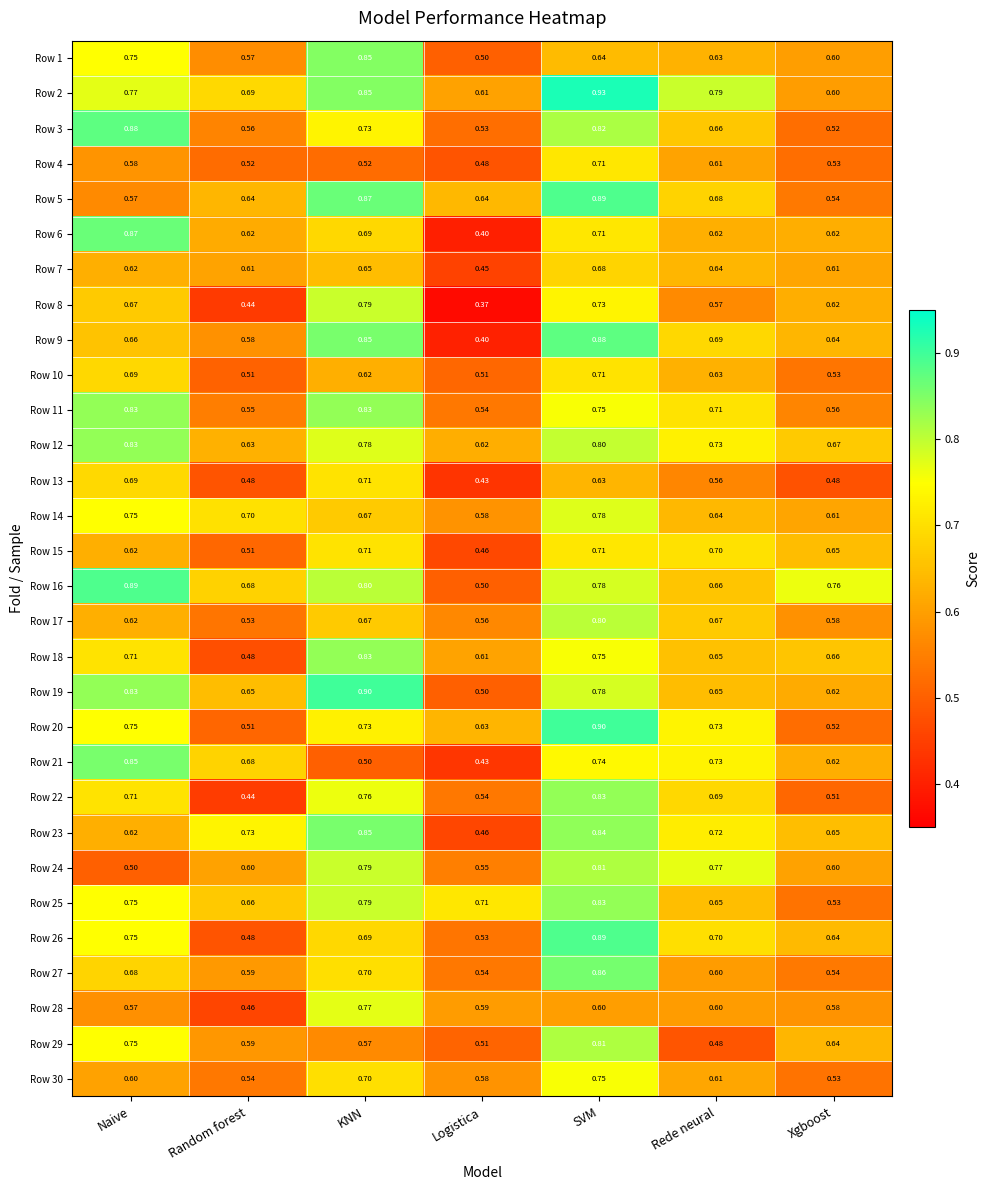

Where is Row 3 nearest to the value 0?

Xgboost